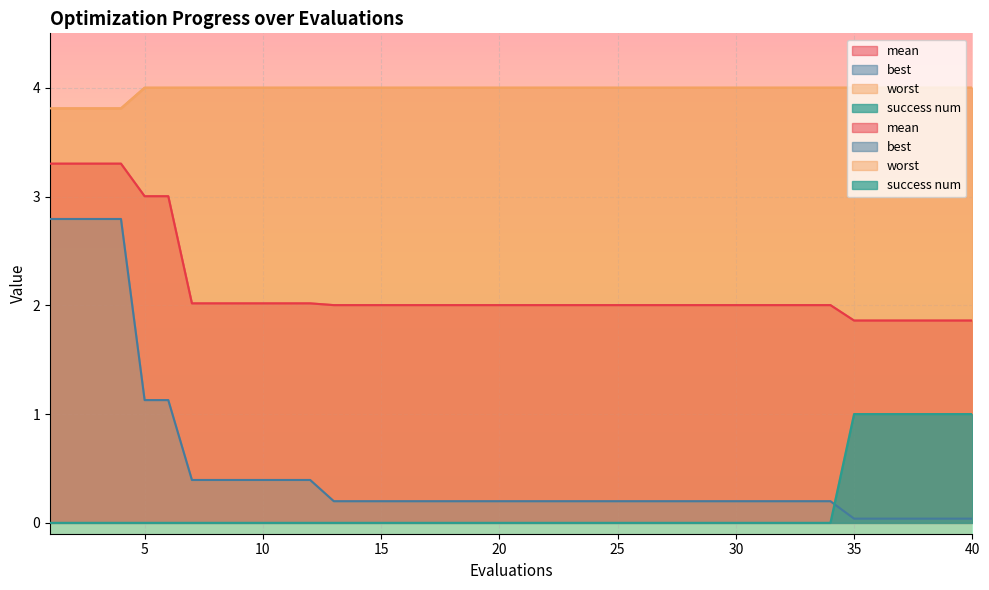

What are all the series names shown in the legend?

mean, best, worst, success num